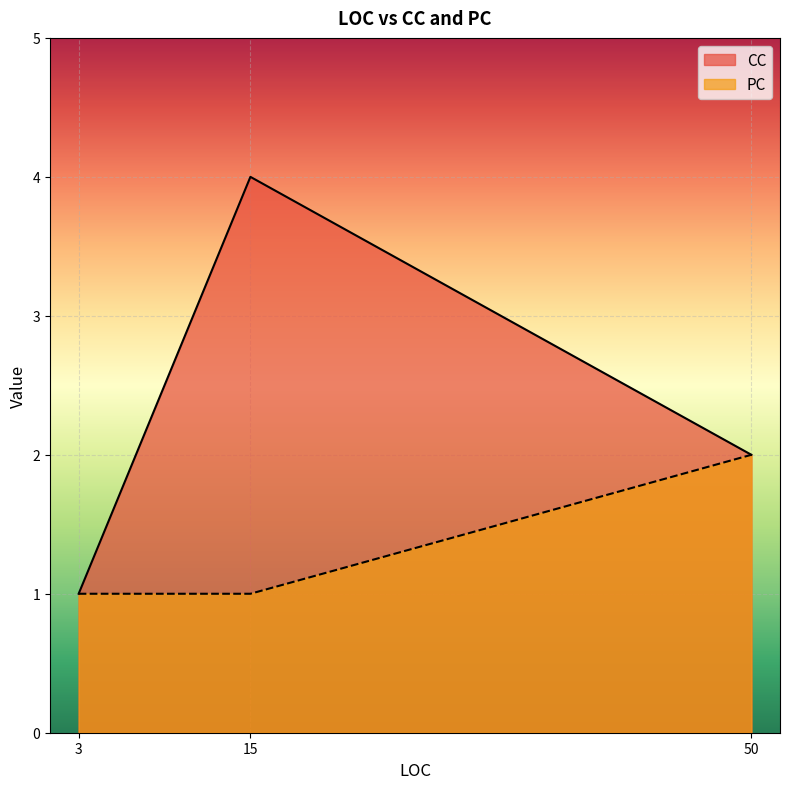

How many lines are shown in the chart?

2